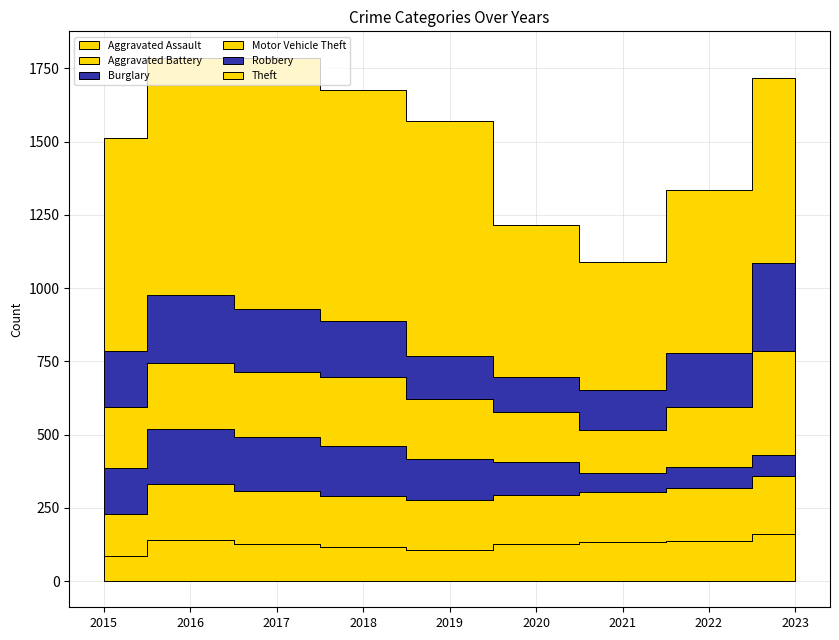

True or false: Aggravated Assault and Robbery cross at least once.

True